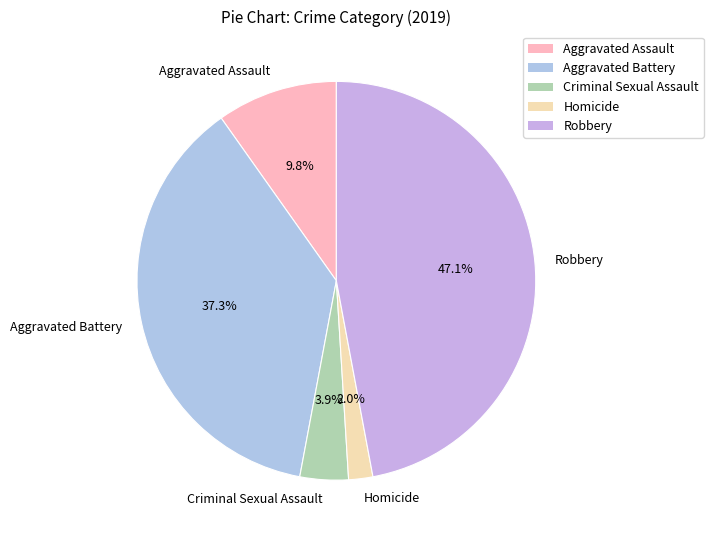

Is Aggravated Assault the majority of the pie?

No